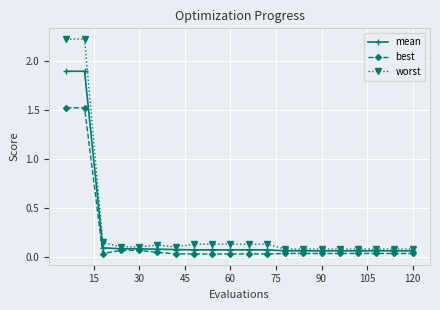

List the series in order of their overall mean, highest first.

worst, mean, best